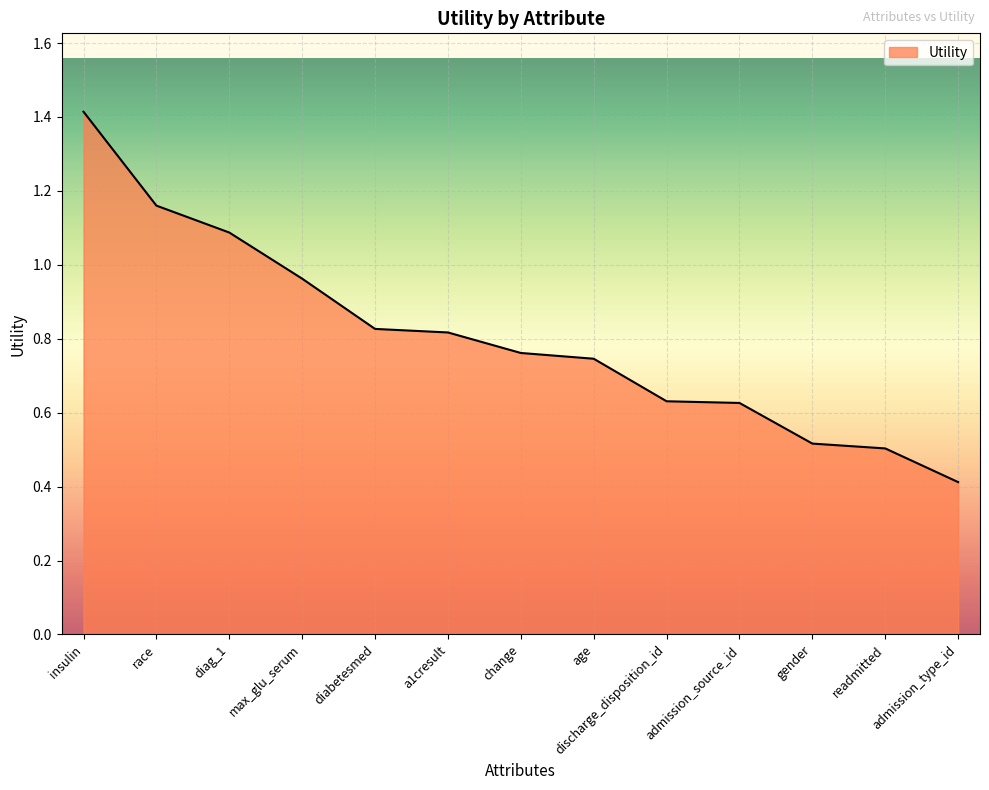

The value at readmitted is 0.9. True or false?

False